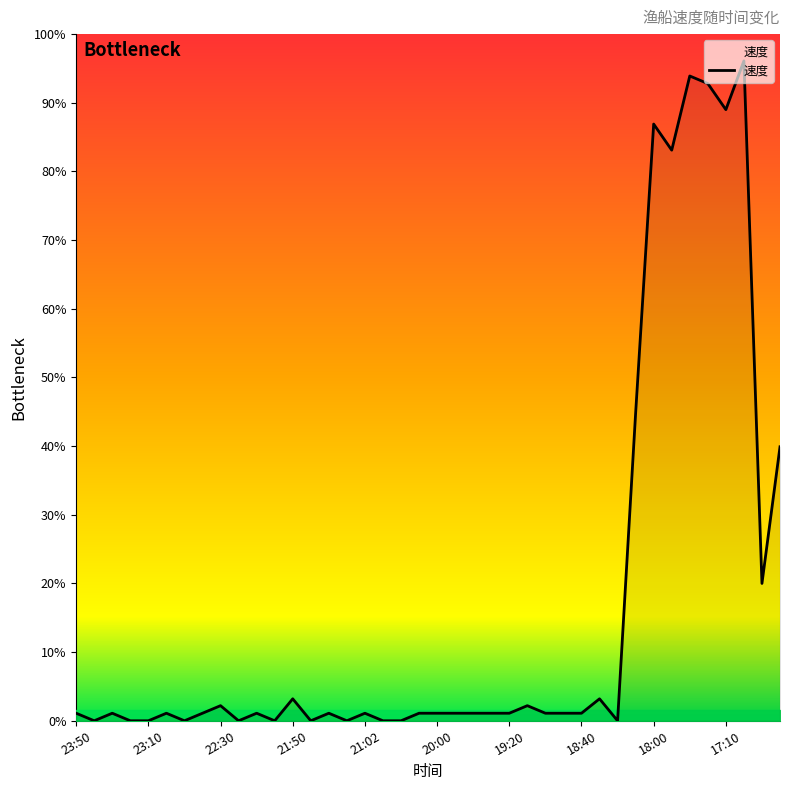

Is this an area chart (filled region under the line)?

Yes